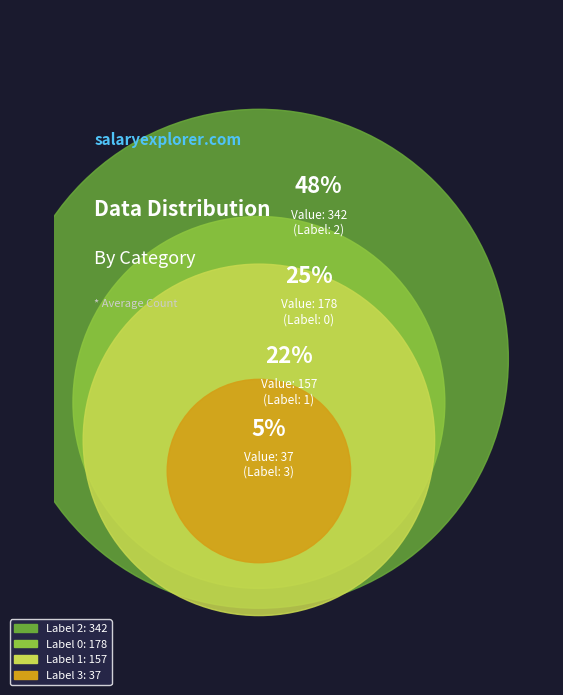

Count the number of slices in the pie.

4